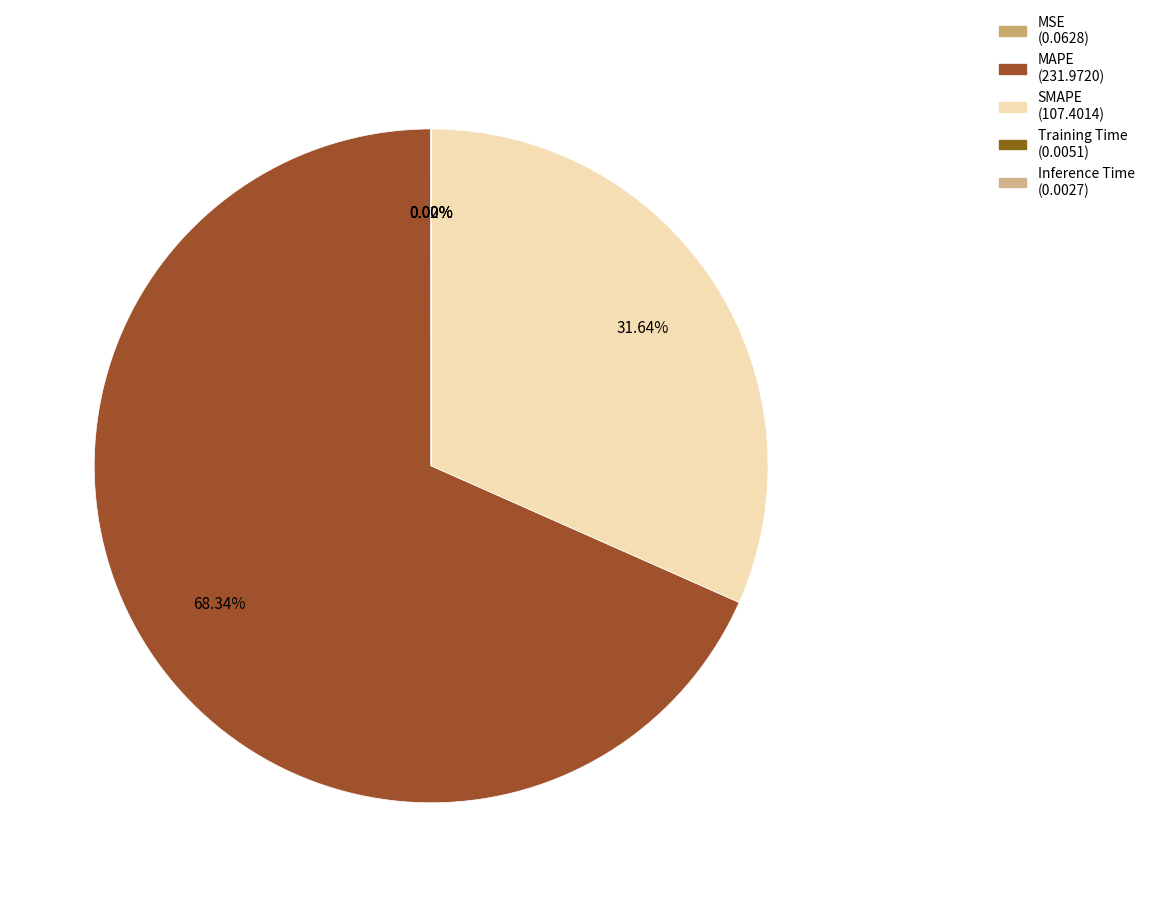

True or false: Training Time accounts for 6% of the total.

False